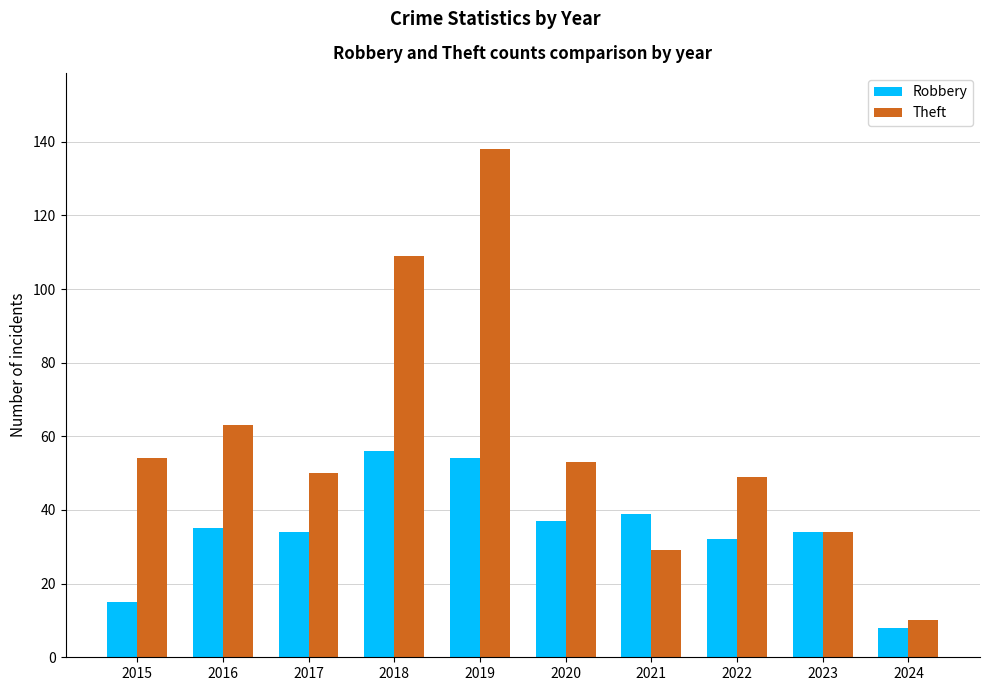

Which label corresponds to the largest value in the chart?

2019